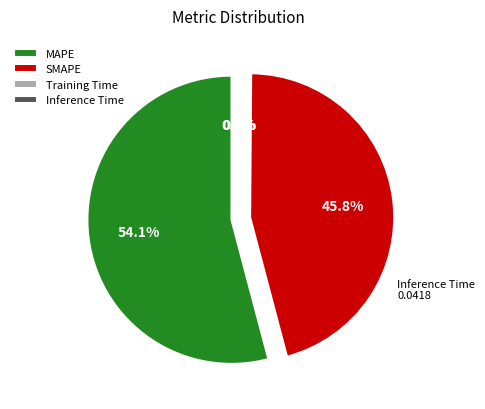

True or false: SMAPE accounts for 46% of the total.

True